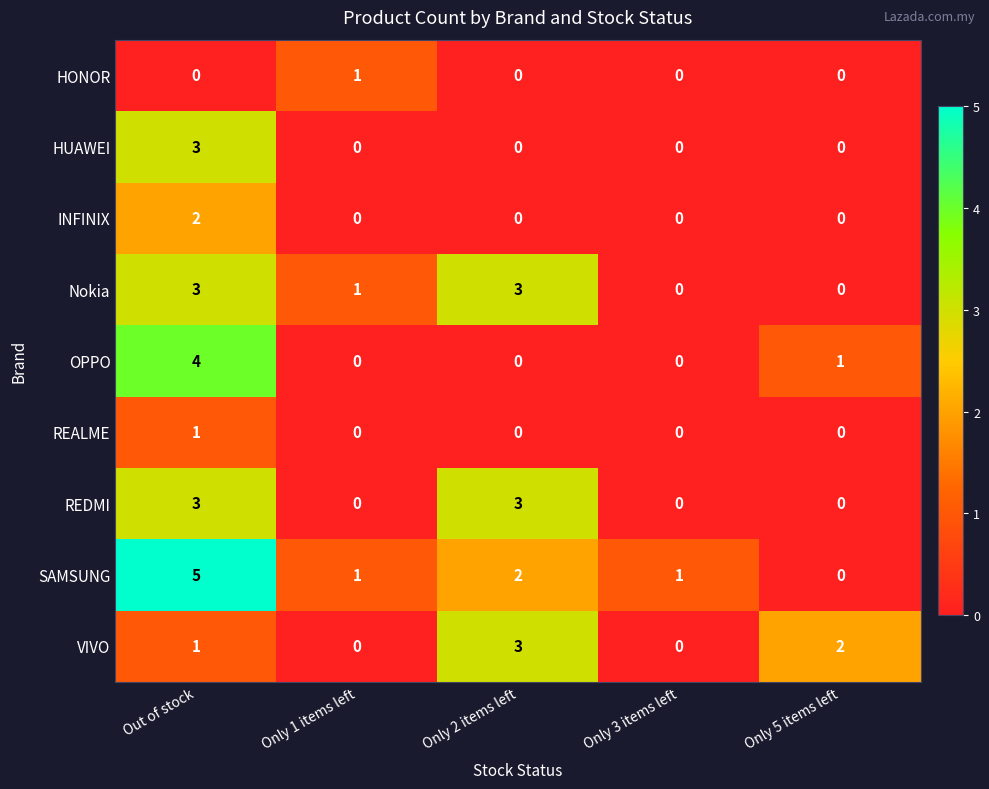

Which series has the largest range (max minus min)?

SAMSUNG